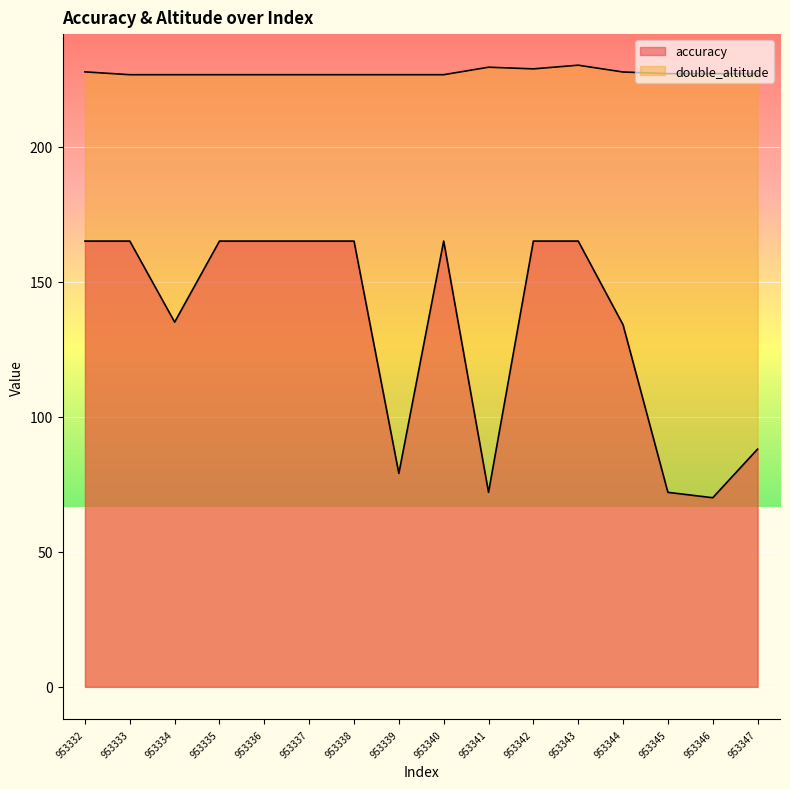

Reading left to right, transcribe all the data shown in this chart.

accuracy: 953332=165.0	953333=165.0	953334=135.0	953335=165.0	953336=165.0	953337=165.0	953338=165.0	953339=79.0	953340=165.0	953341=72.0	953342=165.0	953343=165.0	953344=134.0	953345=72.0	953346=70.0	953347=88.0
double_altitude: 953332=227.6	953333=226.6	953334=226.6	953335=226.6	953336=226.6	953337=226.6	953338=226.6	953339=226.6	953340=226.6	953341=229.4	953342=228.7	953343=230.1	953344=227.6	953345=227.0	953346=227.0	953347=227.0